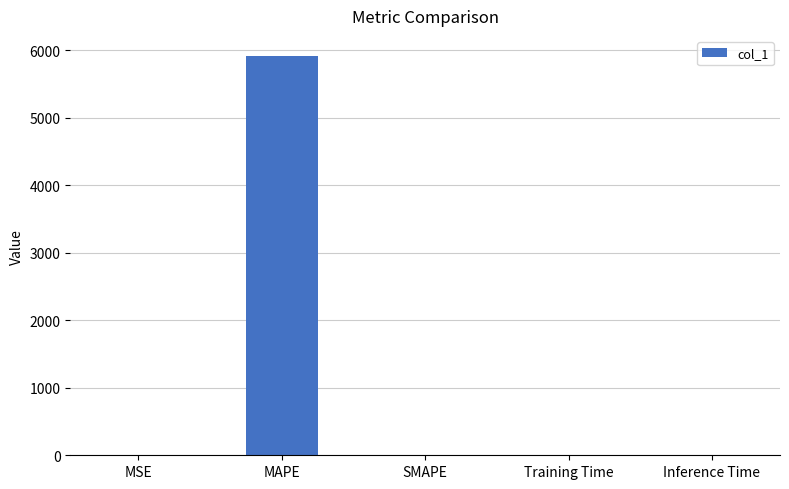

The chart shows a value of 2144.9 at MAPE. True or false?

False